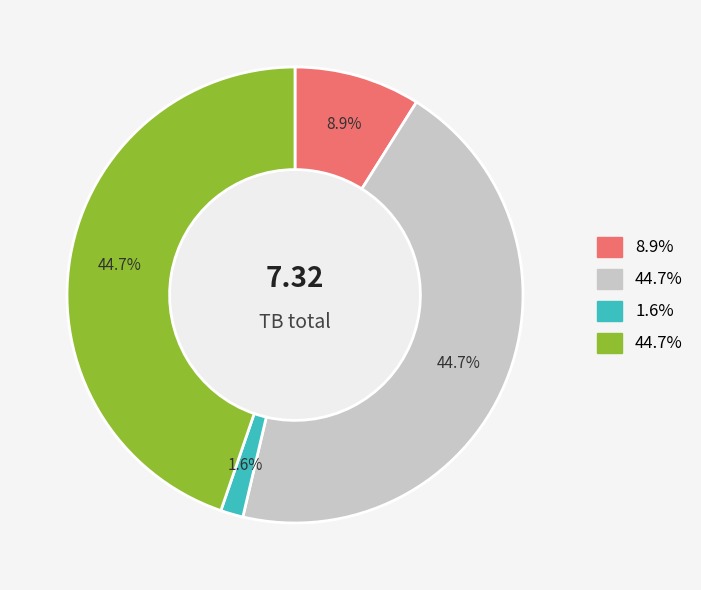

Is there any slice that represents more than half of the pie?

No